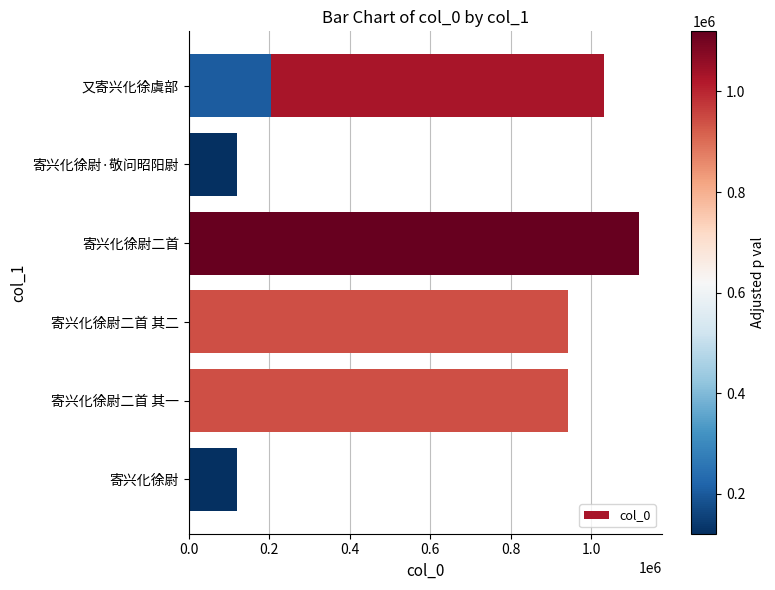

Read the value at 寄兴化徐尉二首 其二, to the nearest 50.

943500